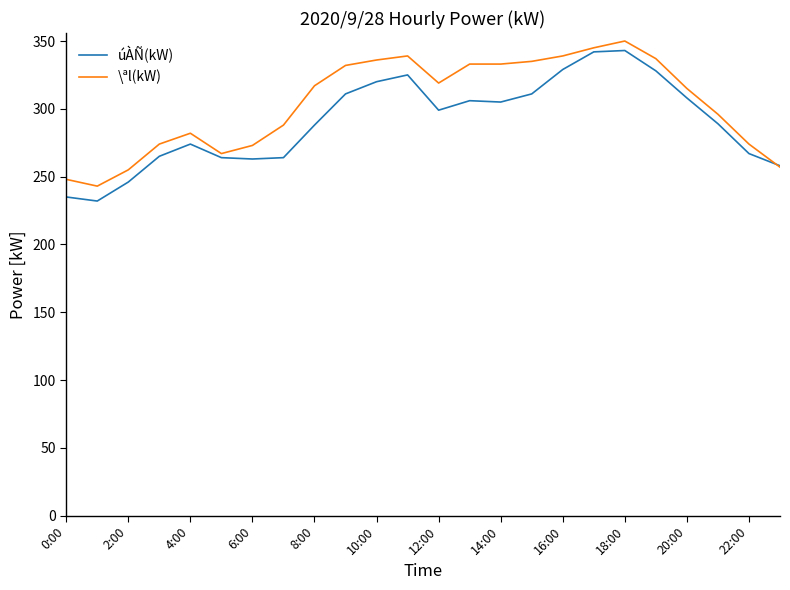

What is the smallest value displayed?

232